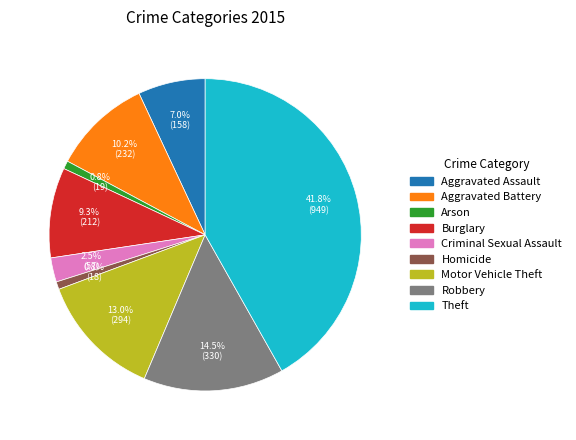

Count the number of slices in the pie.

9